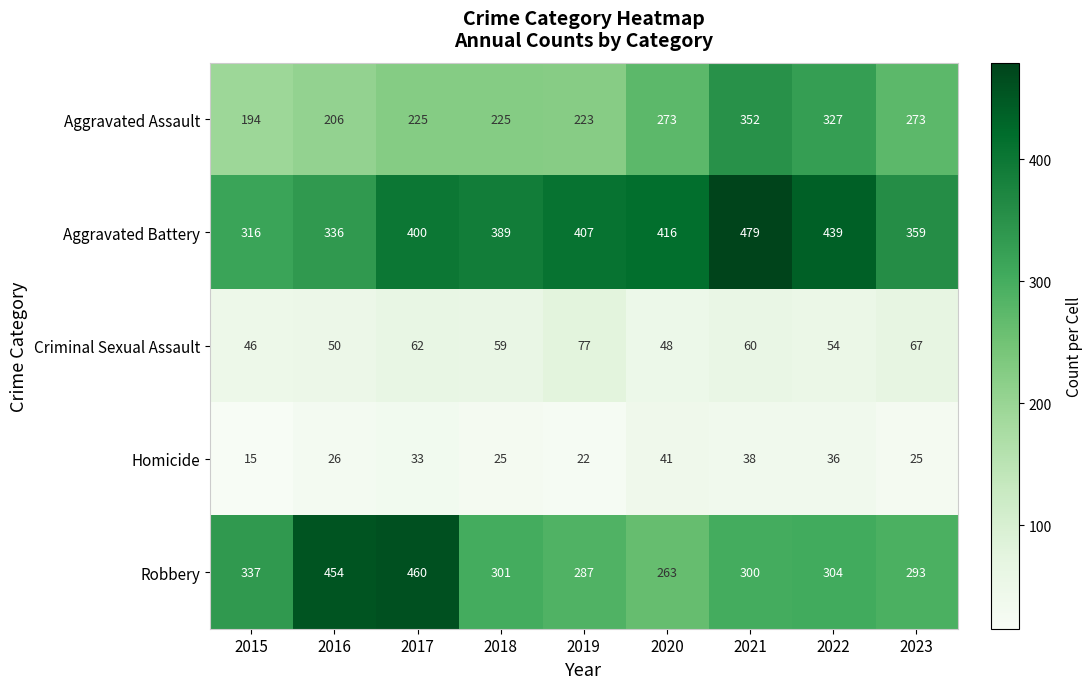

Where is Robbery nearest to the value 361?

2015